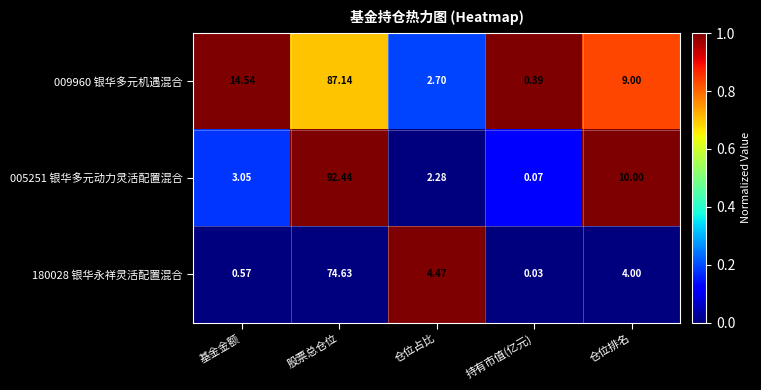

At which category is the sum across all series the highest?

股票总仓位